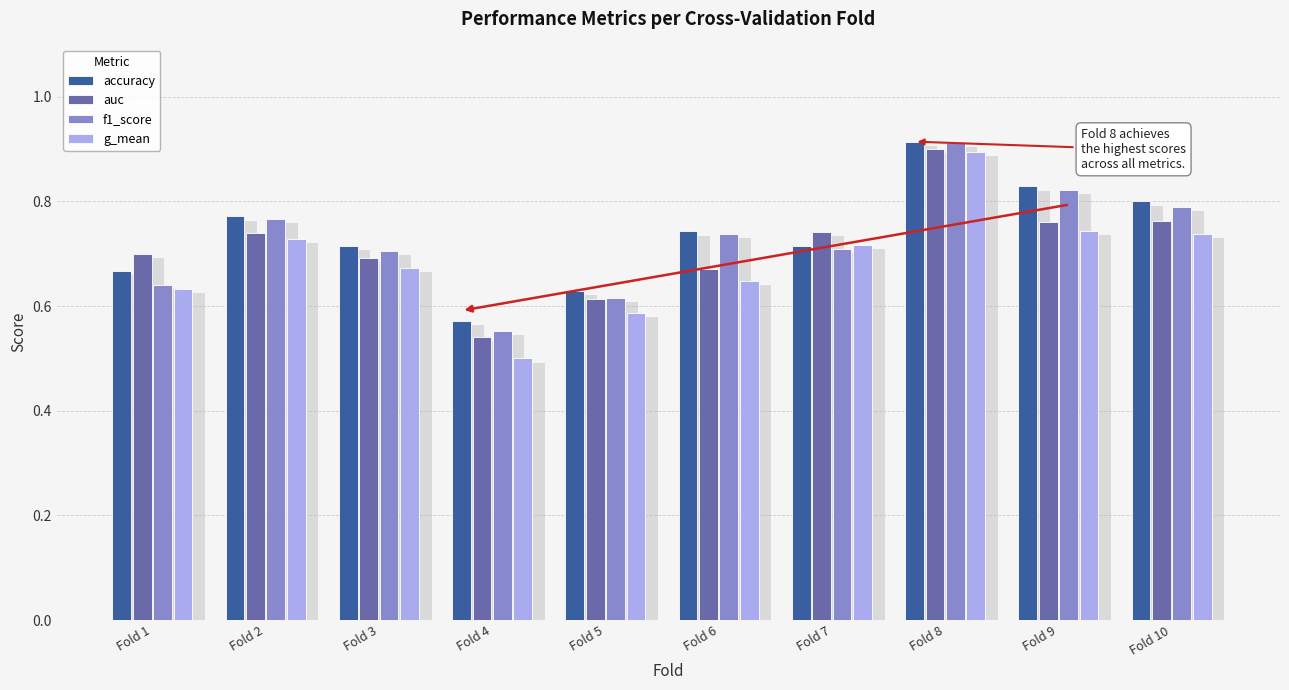

What is the sum of the g_mean values at Fold 6 and Fold 2?

1.4